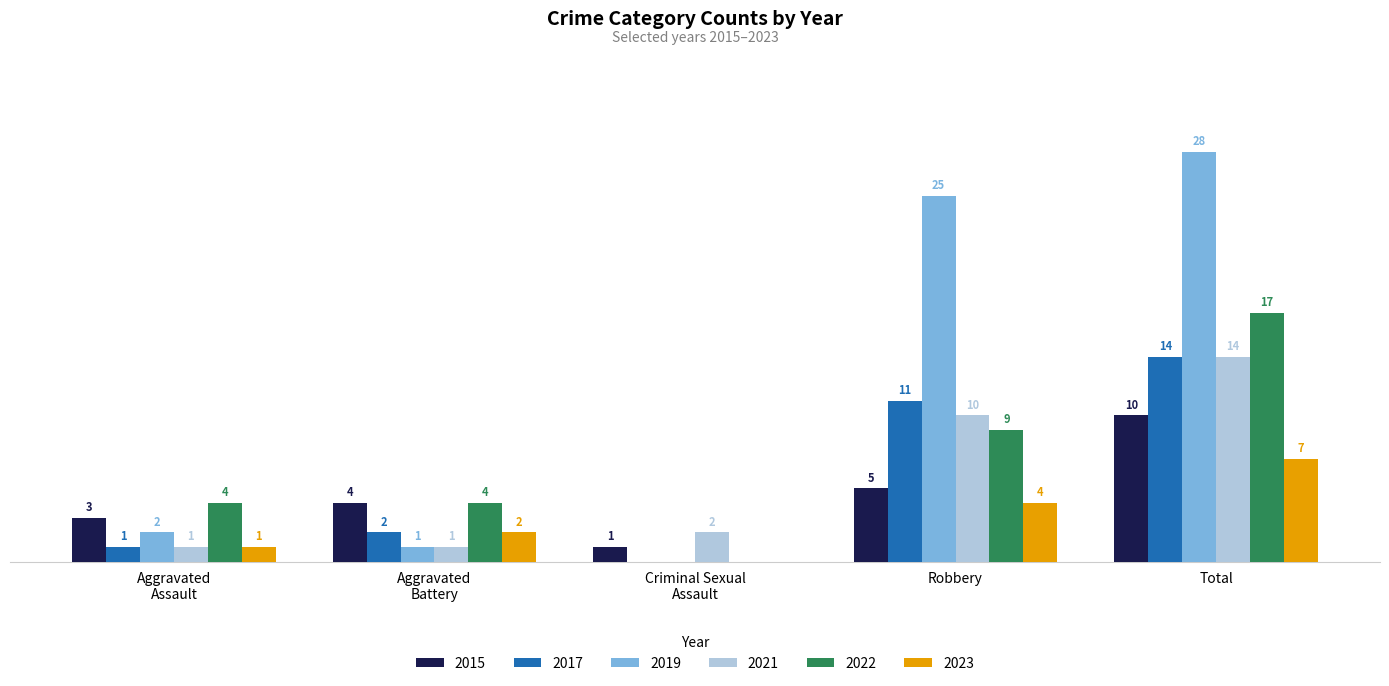

At which category is the sum across all series the highest?

Total